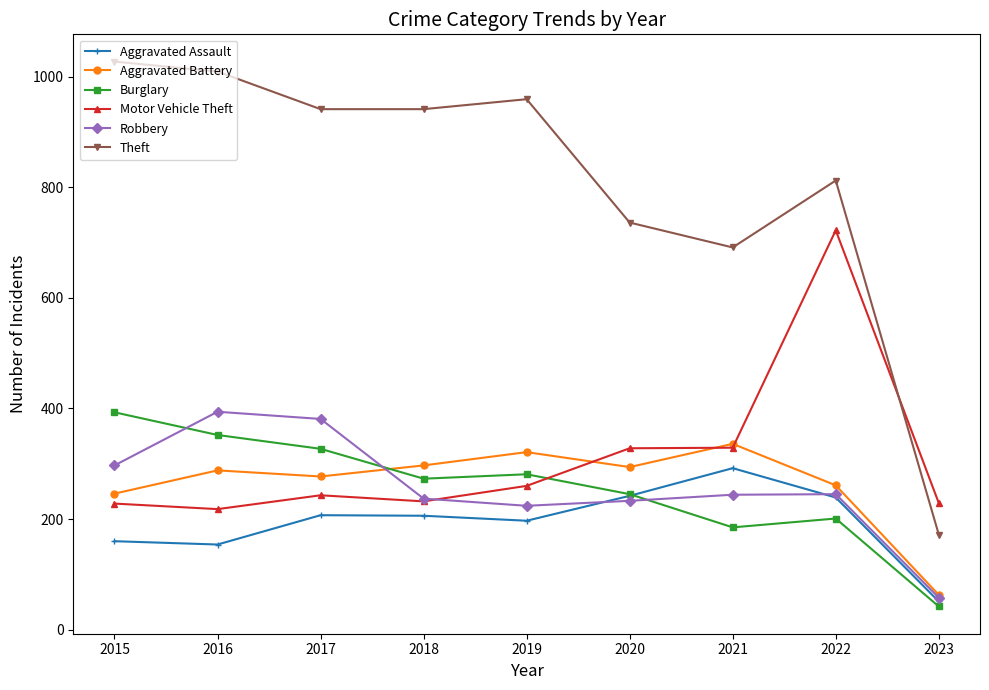

True or false: Aggravated Assault and Motor Vehicle Theft intersect in this chart.

False